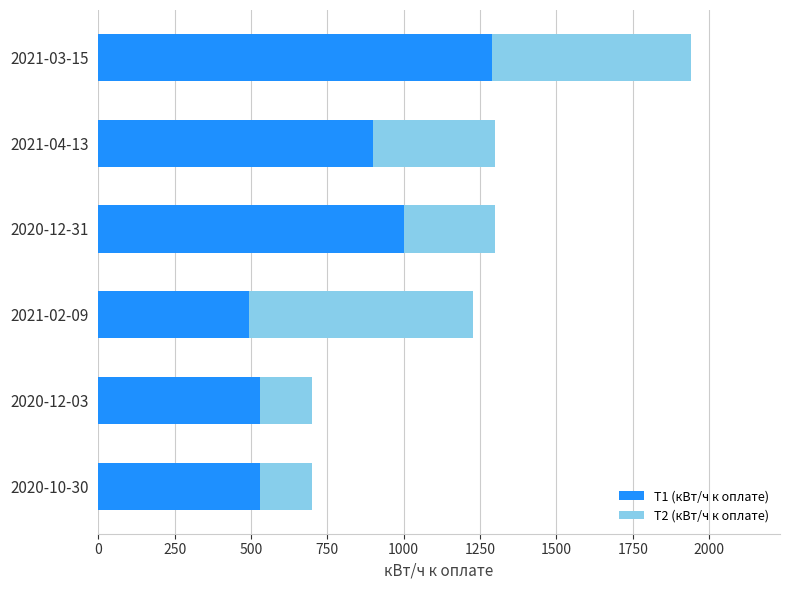

Which category has the highest value in the Т1 (кВт/ч к оплате) series?

2021-03-15